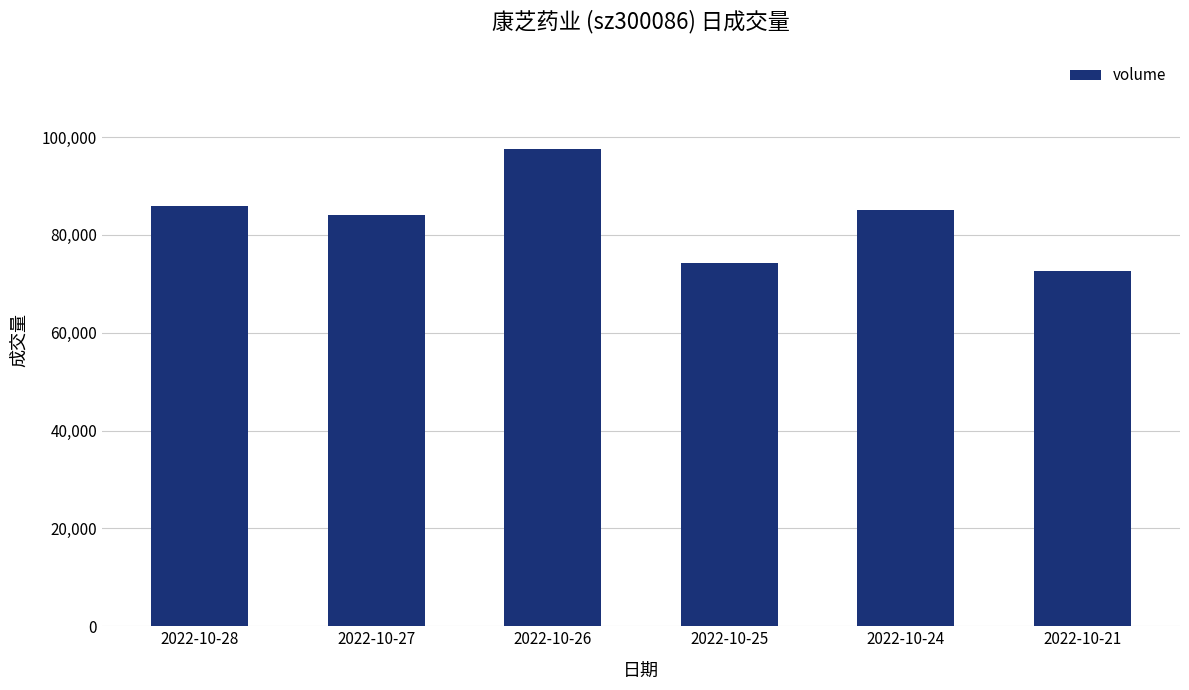

What is the change in value from 2022-10-28 to 2022-10-21?

-13267